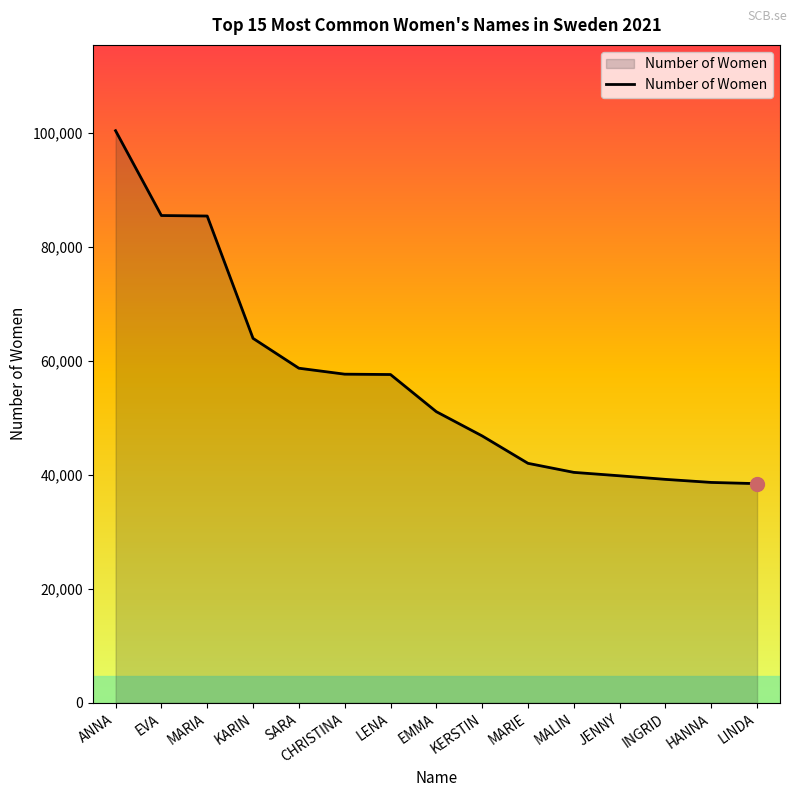

Which label corresponds to the largest value in the chart?

ANNA